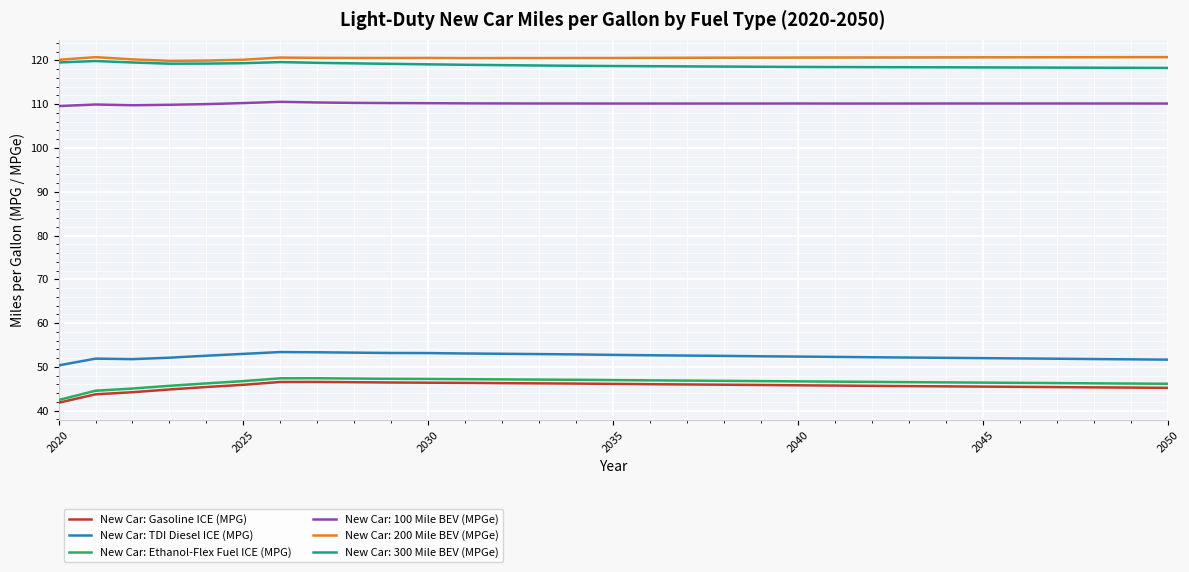

True or false: New Car: TDI Diesel ICE (MPG) and New Car: Ethanol-Flex Fuel ICE (MPG) intersect in this chart.

False